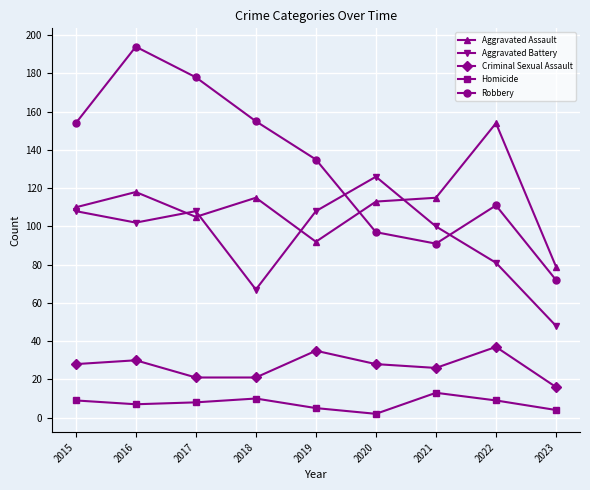

Where is the first local minimum for Robbery?

2021